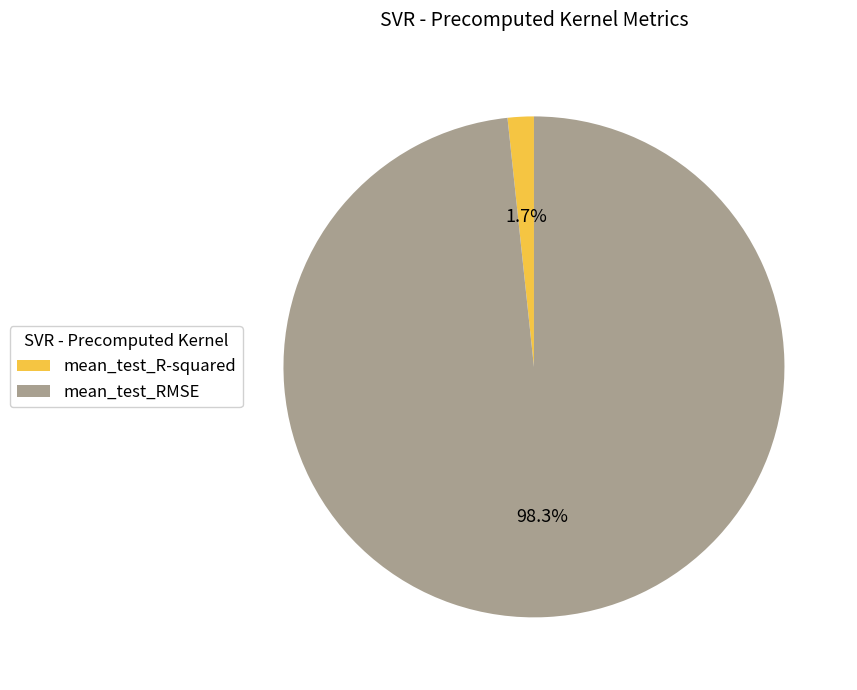

Does mean_test_RMSE account for over 50% of the chart?

Yes